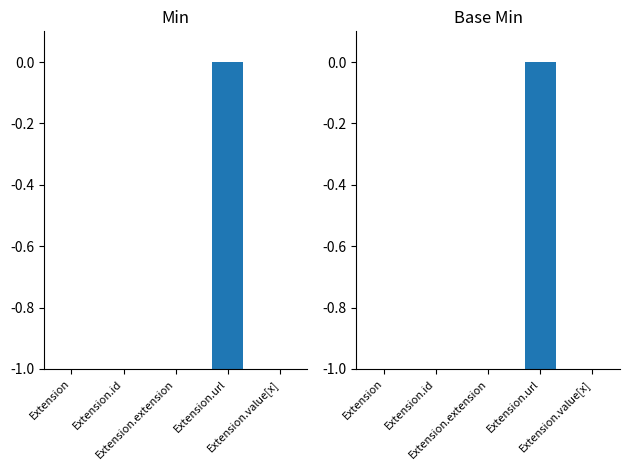

Are the bars grouped side by side (vs. stacked)?

Yes